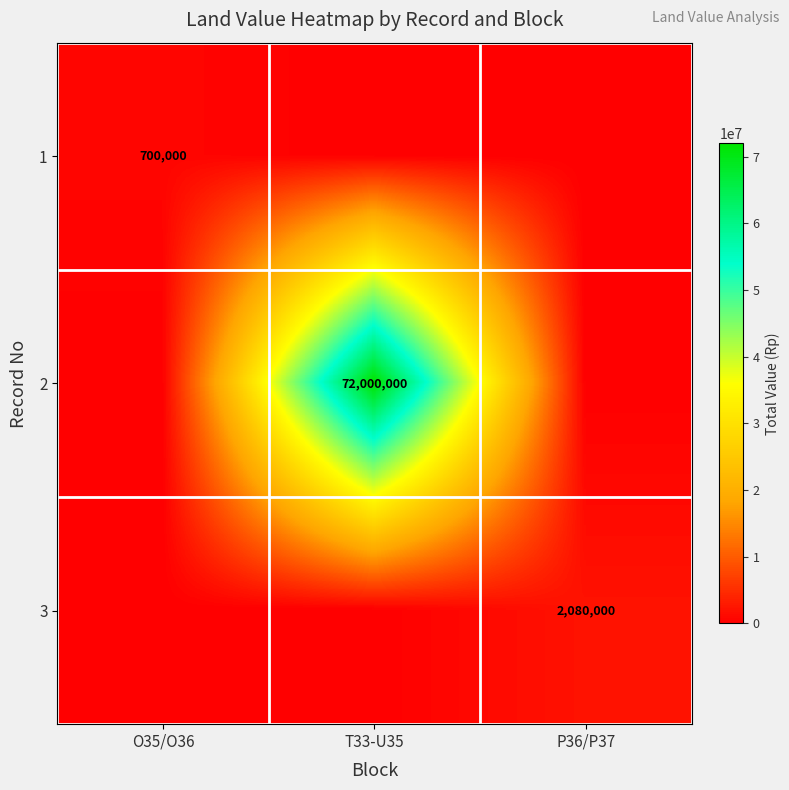

The 1 series shows 700000 at O35/O36. True or false?

True